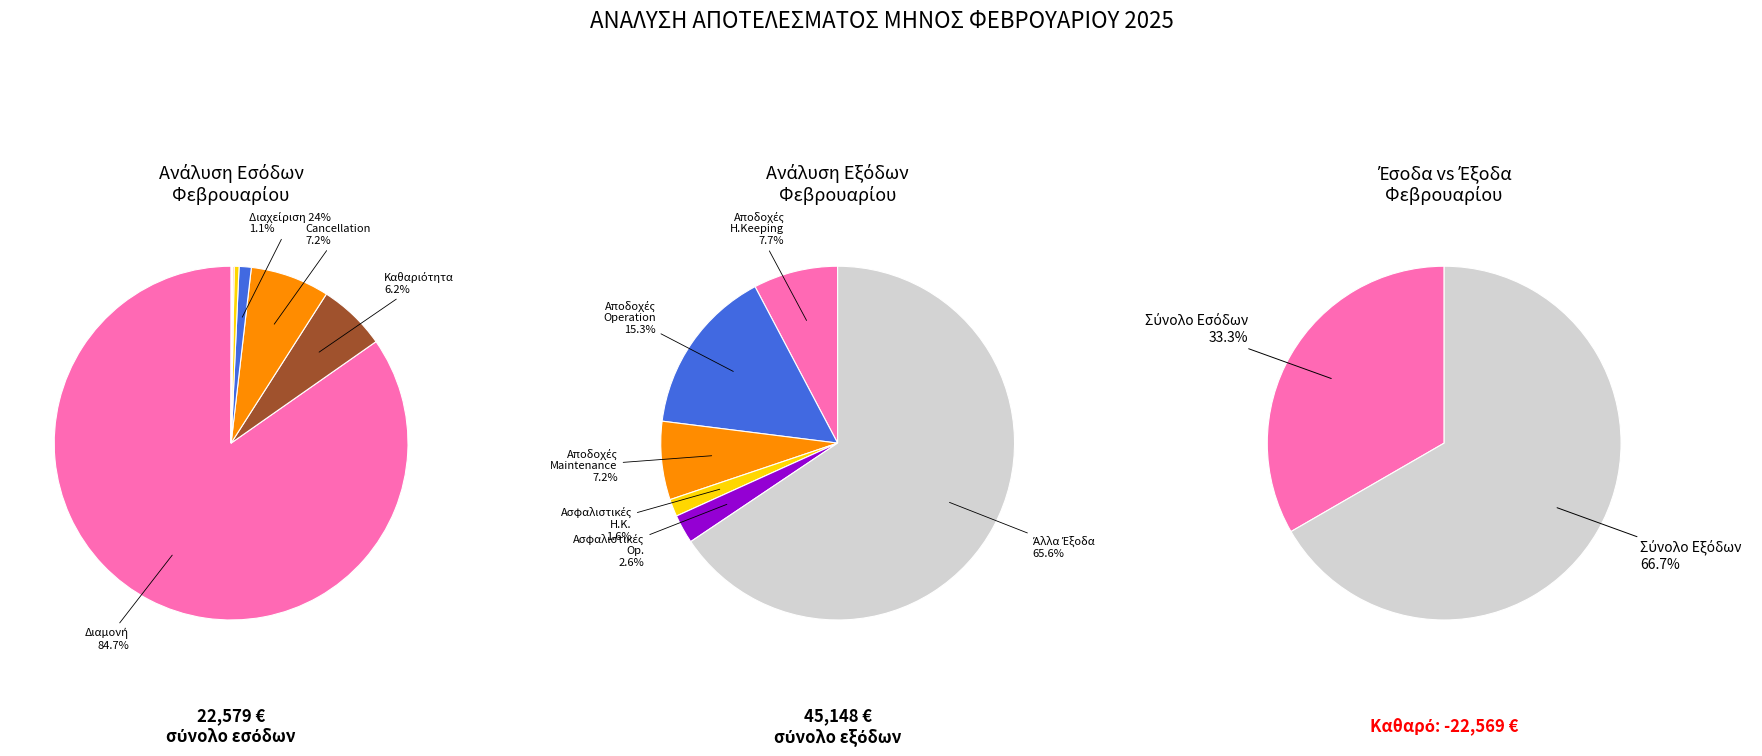

Combined, what portion of the pie is Έσοδα Διαχείρισης καταλυμάτων 24% and Έσοδα από Ενοίκια Ιππάρχου 24%?

1.5%